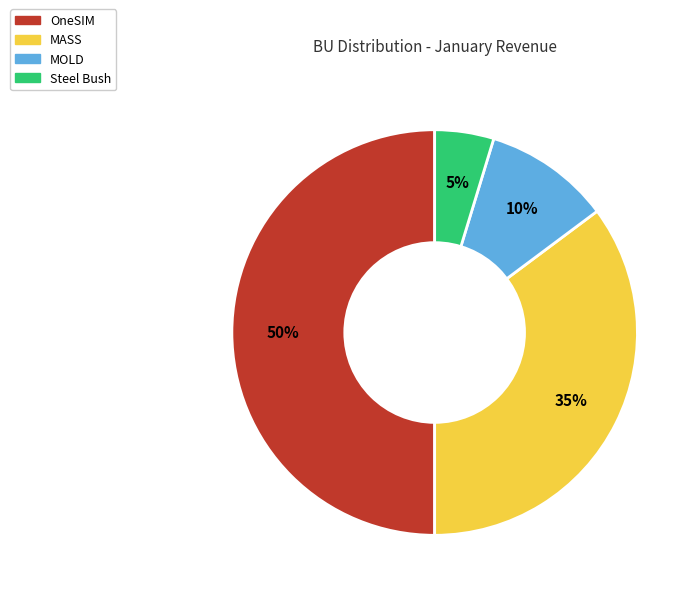

Combined, do Steel Bush and MASS account for over 50%?

No